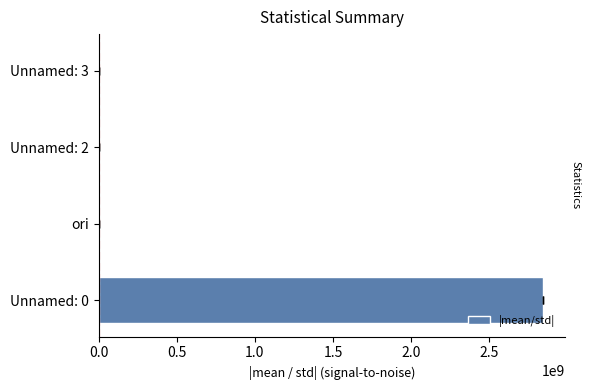

What position from the left is Unnamed: 2?

3